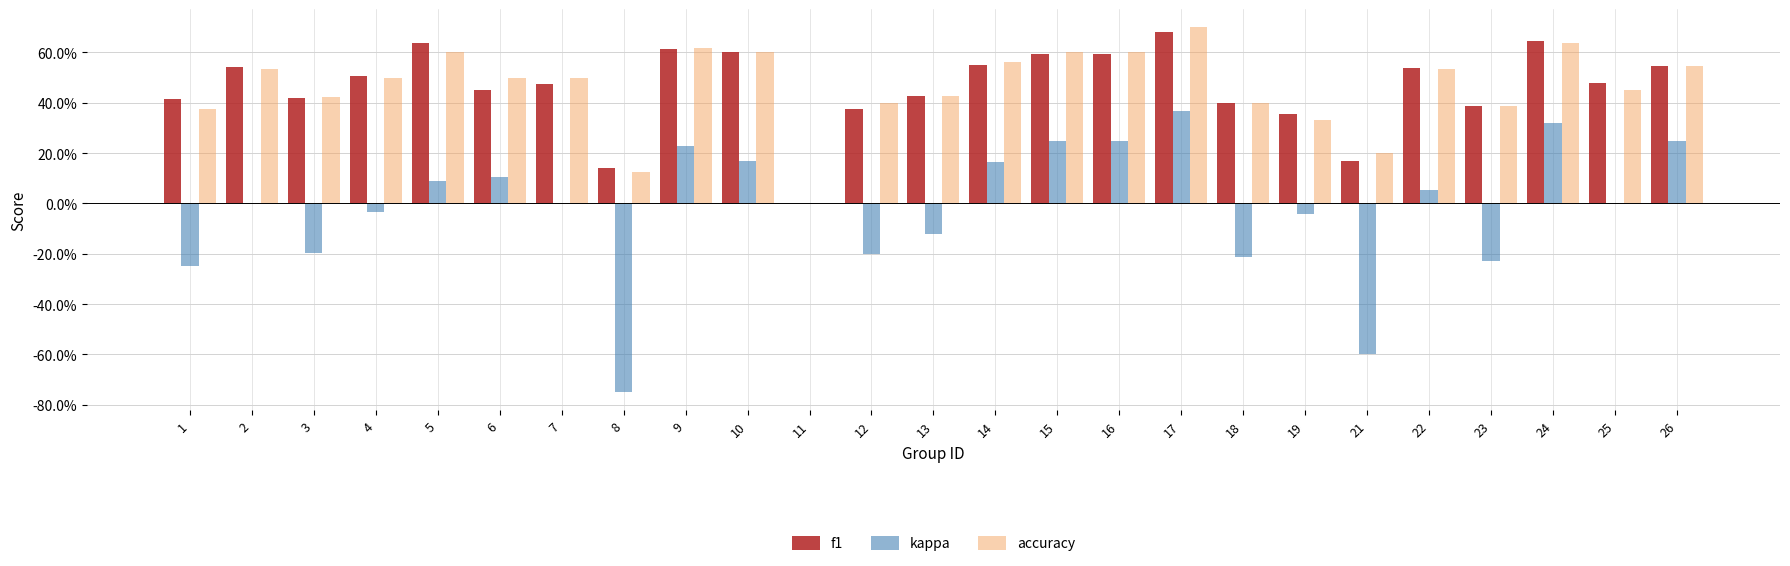

At which label does f1 reach its minimum?

11